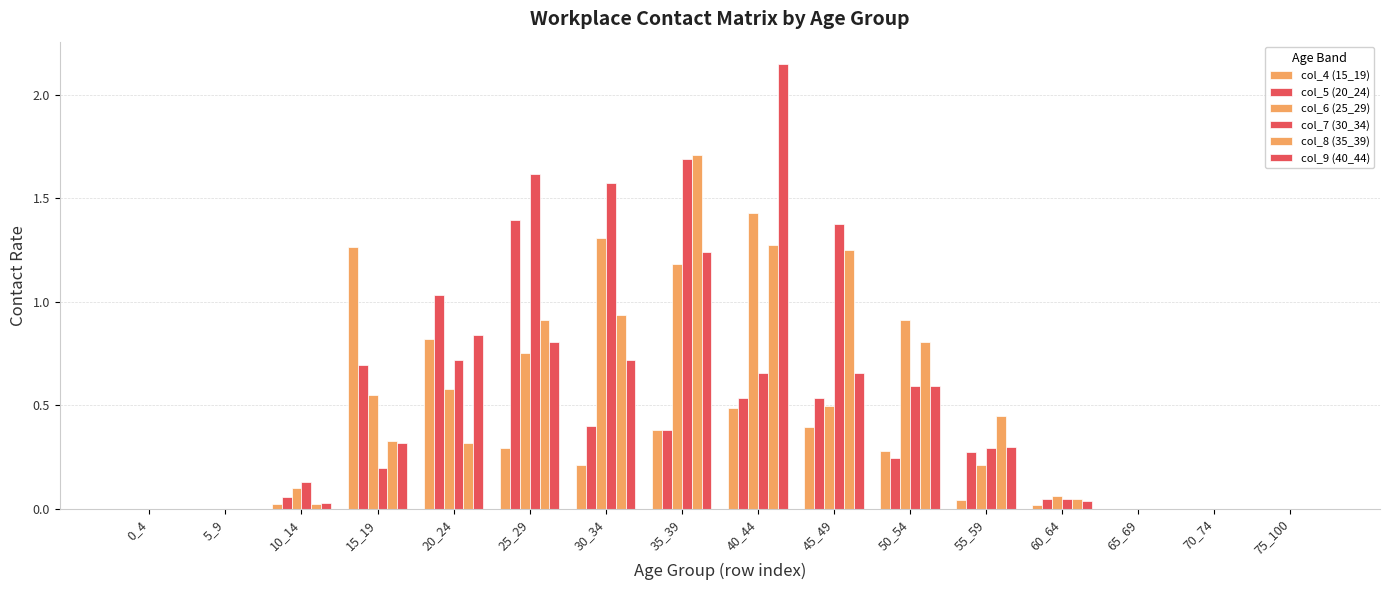

Reading left to right, extract all data points from this chart.

col_4 (15_19): 0_4=0.0	5_9=0.0	10_14=0.0	15_19=1.3	20_24=0.8	25_29=0.3	30_34=0.2	35_39=0.4	40_44=0.5	45_49=0.4	50_54=0.3	55_59=0.0	60_64=0.0	65_69=0.0	70_74=0.0	75_100=0.0
col_5 (20_24): 0_4=0.0	5_9=0.0	10_14=0.1	15_19=0.7	20_24=1.0	25_29=1.4	30_34=0.4	35_39=0.4	40_44=0.5	45_49=0.5	50_54=0.2	55_59=0.3	60_64=0.0	65_69=0.0	70_74=0.0	75_100=0.0
col_6 (25_29): 0_4=0.0	5_9=0.0	10_14=0.1	15_19=0.5	20_24=0.6	25_29=0.8	30_34=1.3	35_39=1.2	40_44=1.4	45_49=0.5	50_54=0.9	55_59=0.2	60_64=0.1	65_69=0.0	70_74=0.0	75_100=0.0
col_7 (30_34): 0_4=0.0	5_9=0.0	10_14=0.1	15_19=0.2	20_24=0.7	25_29=1.6	30_34=1.6	35_39=1.7	40_44=0.7	45_49=1.4	50_54=0.6	55_59=0.3	60_64=0.0	65_69=0.0	70_74=0.0	75_100=0.0
col_8 (35_39): 0_4=0.0	5_9=0.0	10_14=0.0	15_19=0.3	20_24=0.3	25_29=0.9	30_34=0.9	35_39=1.7	40_44=1.3	45_49=1.2	50_54=0.8	55_59=0.4	60_64=0.0	65_69=0.0	70_74=0.0	75_100=0.0
col_9 (40_44): 0_4=0.0	5_9=0.0	10_14=0.0	15_19=0.3	20_24=0.8	25_29=0.8	30_34=0.7	35_39=1.2	40_44=2.1	45_49=0.7	50_54=0.6	55_59=0.3	60_64=0.0	65_69=0.0	70_74=0.0	75_100=0.0